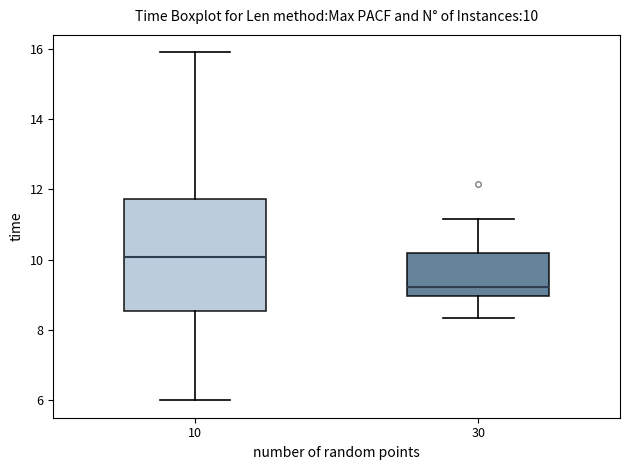

Which box's median line is the lowest?

30